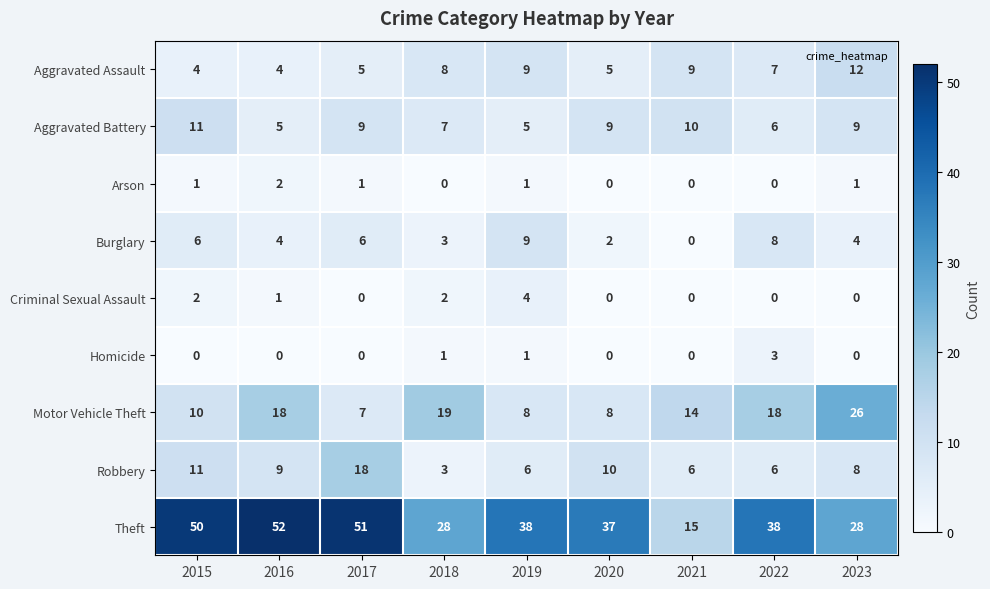

Which category has the highest value in the Homicide series?

2022